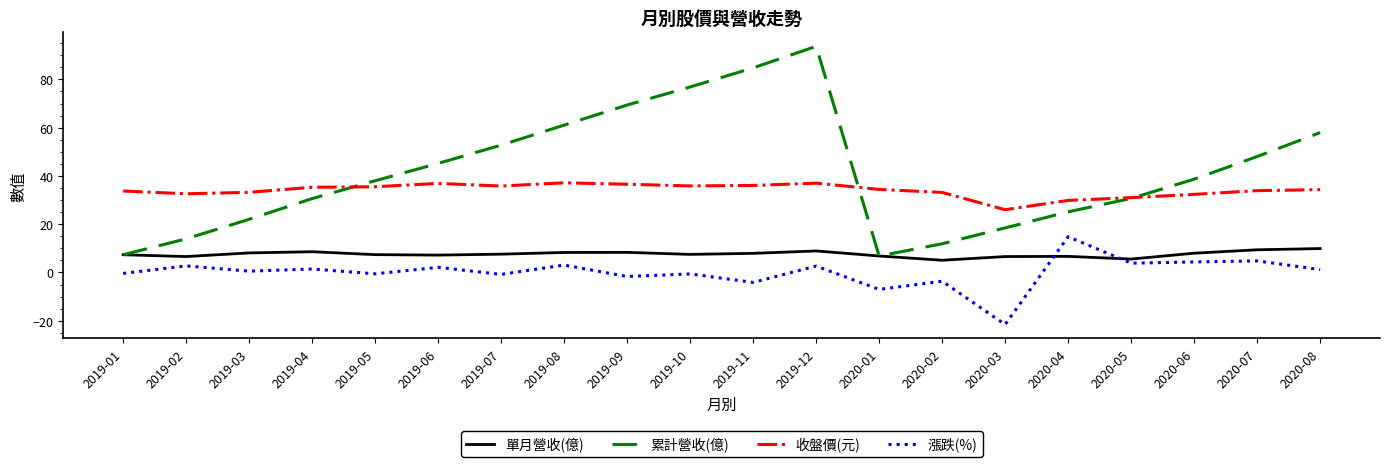

Which category has the lowest value across all series?

2020-03